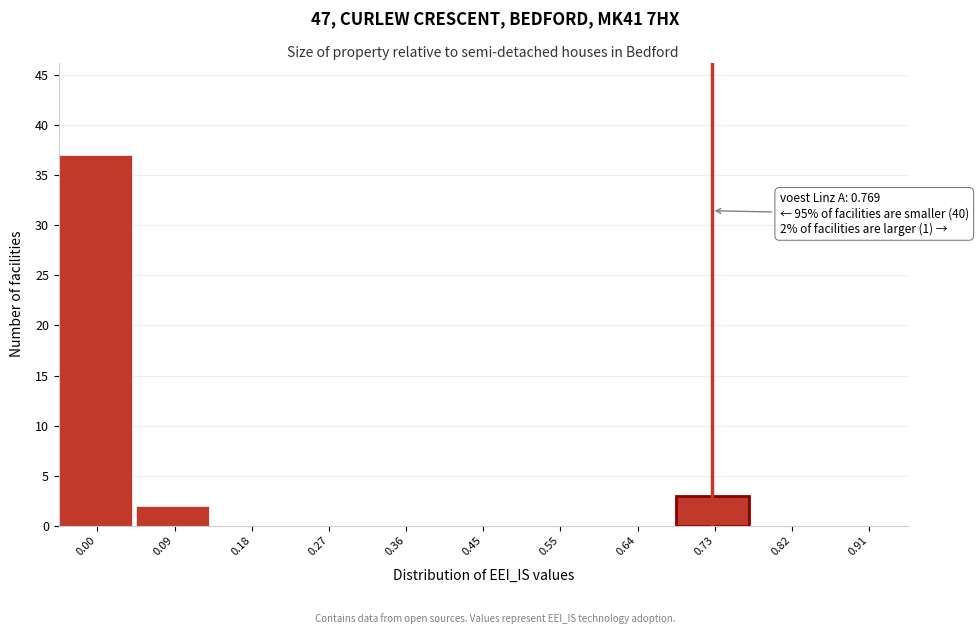

Reading left to right, extract all data points from this chart.

0.00=37	0.09=2	0.18=0	0.27=0	0.36=0	0.45=0	0.55=0	0.64=0	0.73=3	0.82=0	0.91=0